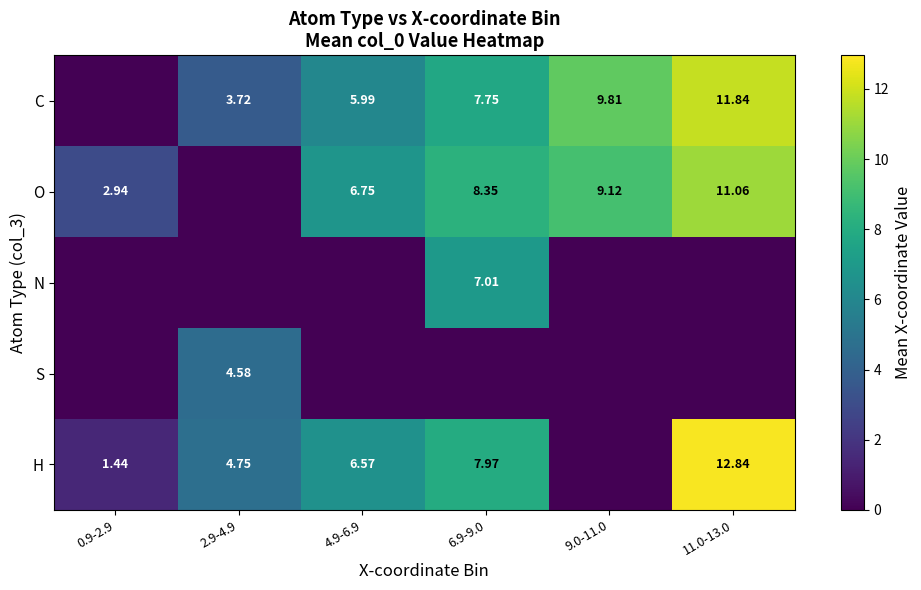

Read the N value at 6.9-9.0.

7.0